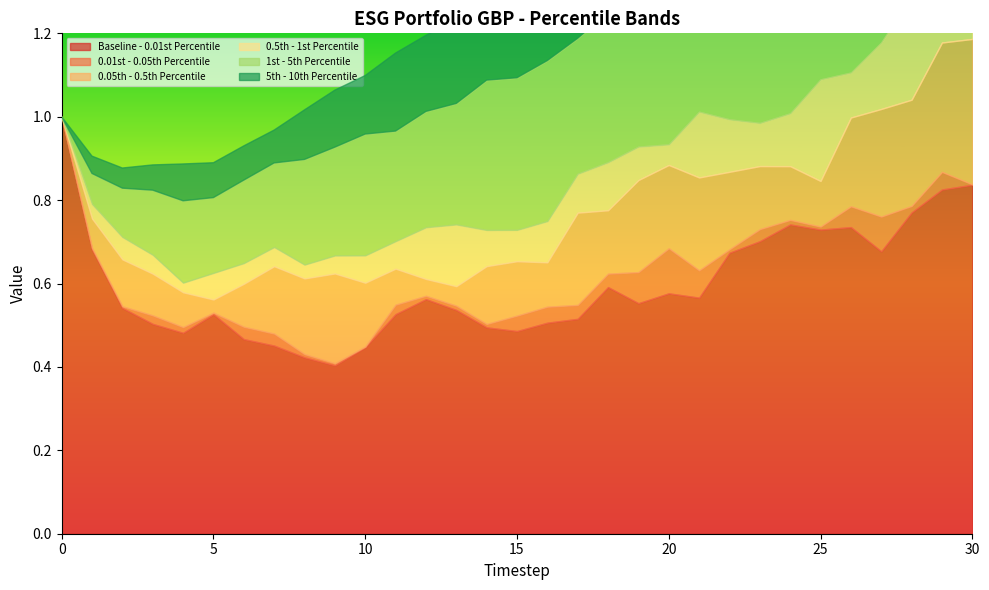

Which series has the largest total across all categories?

Baseline - 0.01st Percentile